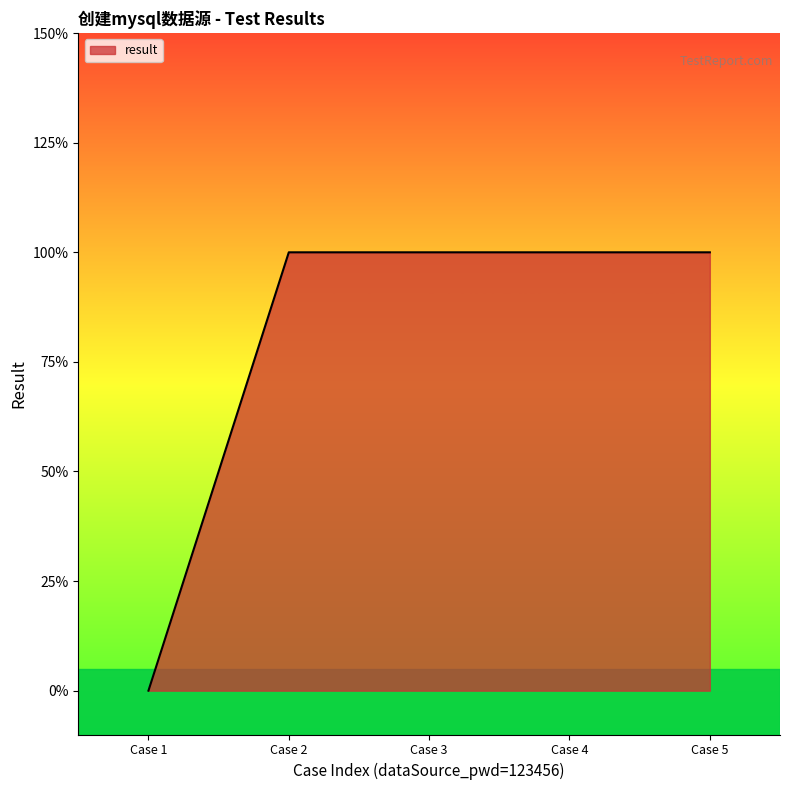

List the labels in order of value, smallest first.

Case 1, Case 2, Case 3, Case 4, Case 5